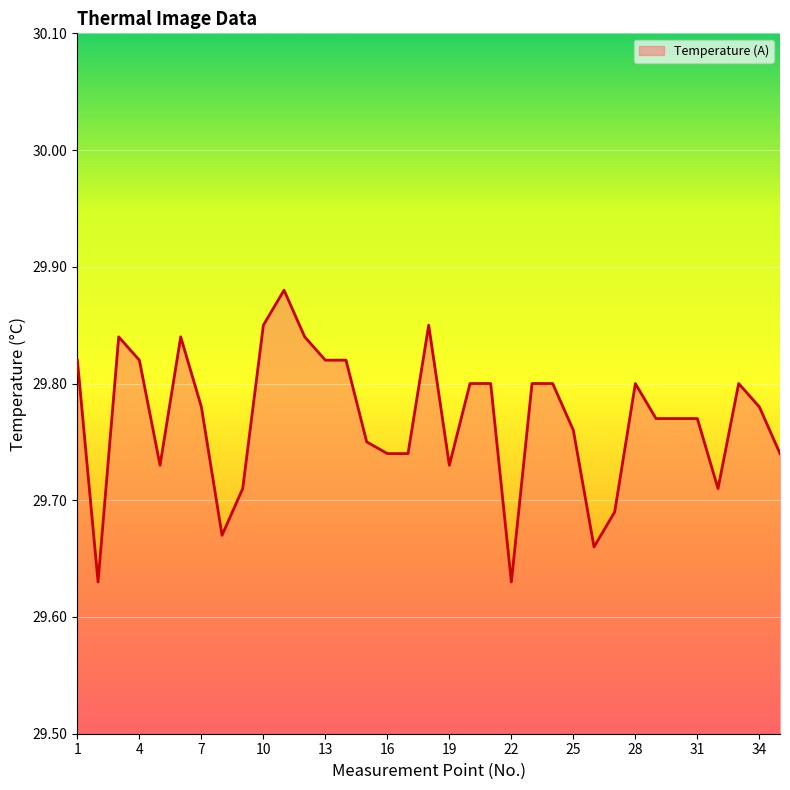

Reading left to right, transcribe all the data shown in this chart.

29.8	29.6	29.8	29.8	29.7	29.8	29.8	29.7	29.7	29.9	29.9	29.8	29.8	29.8	29.8	29.7	29.7	29.9	29.7	29.8	29.8	29.6	29.8	29.8	29.8	29.7	29.7	29.8	29.8	29.8	29.8	29.7	29.8	29.8	29.7